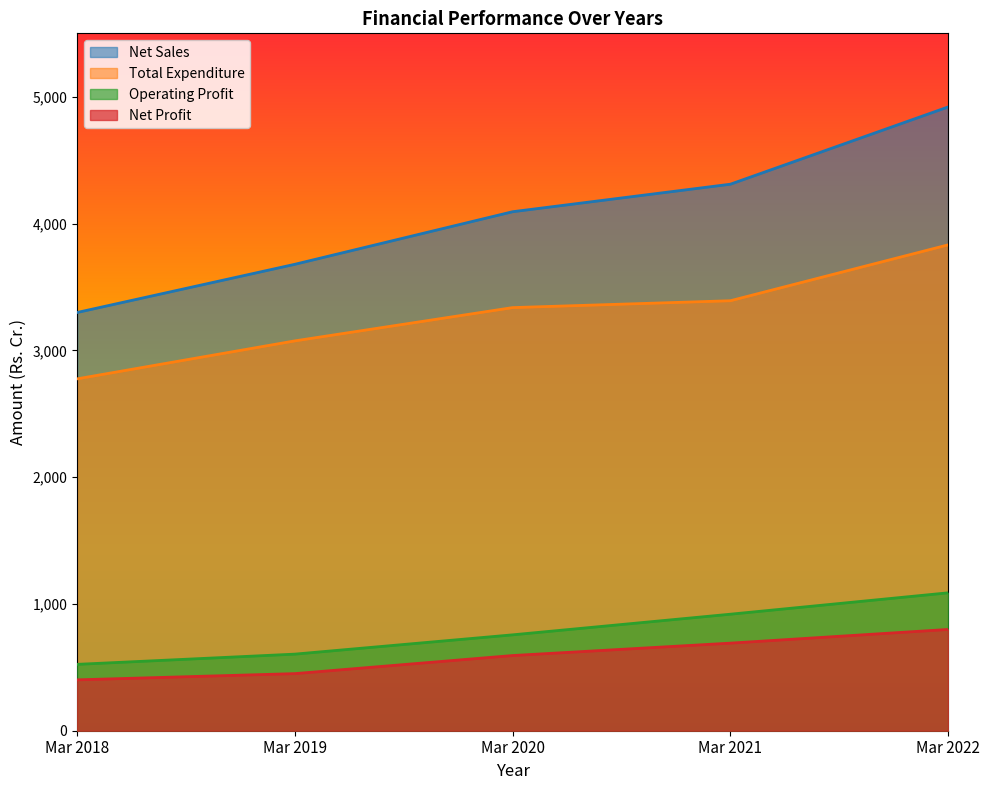

Rank the categories by Operating Profit value from highest to lowest.

Mar 2022, Mar 2021, Mar 2020, Mar 2019, Mar 2018